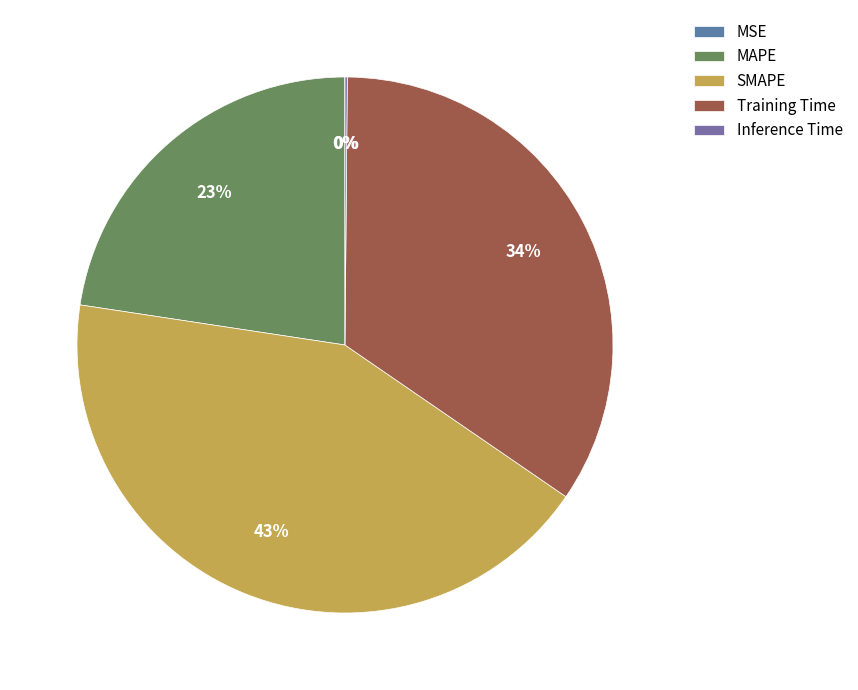

Which slice is the smallest?

MSE